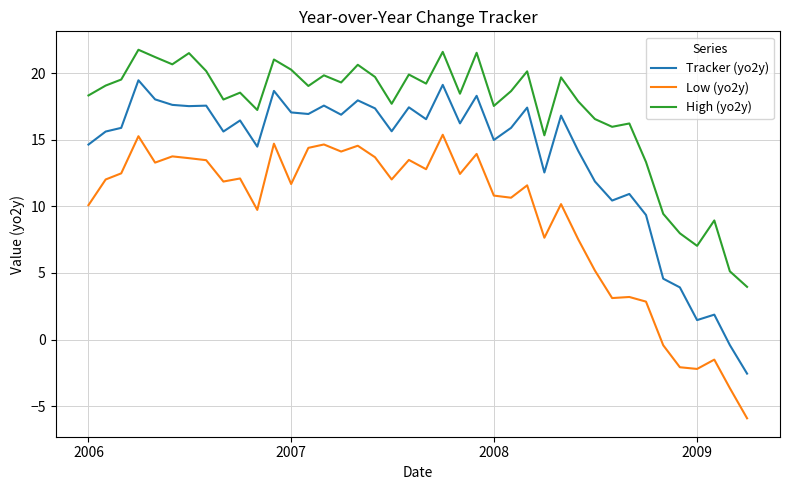

Does the chart display data point markers on the line(s)?

No